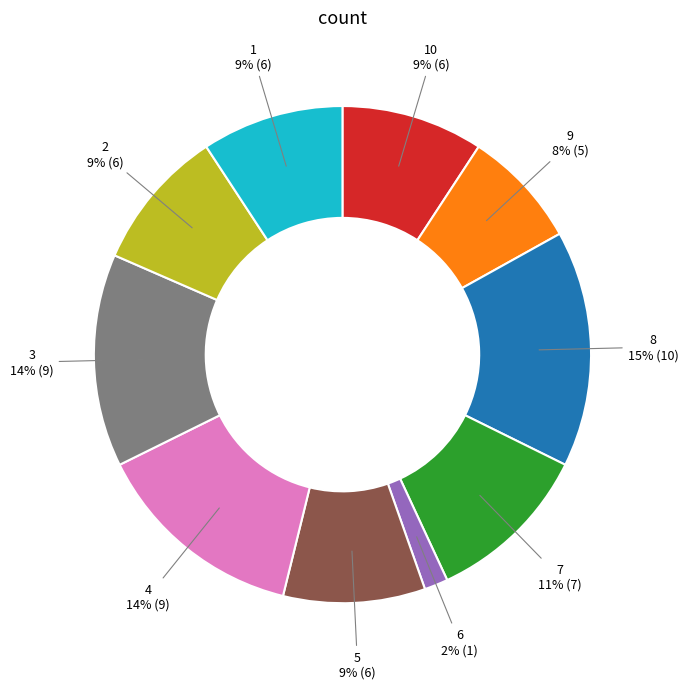

To the nearest percent, what is the average slice percentage?

10%